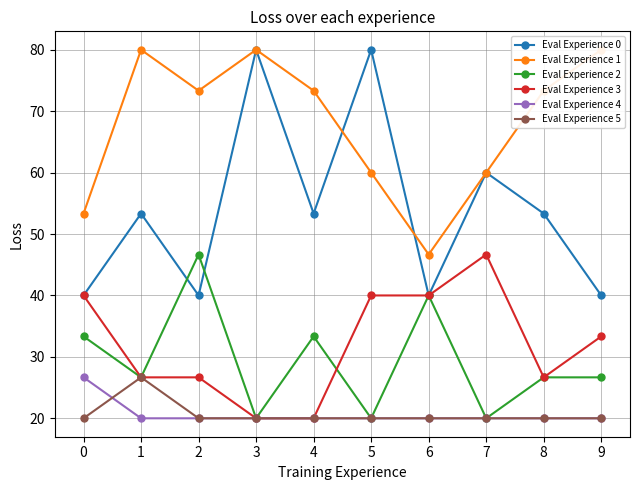

What is the value of the Eval Experience 5 point at the 7th from the left?

20.0